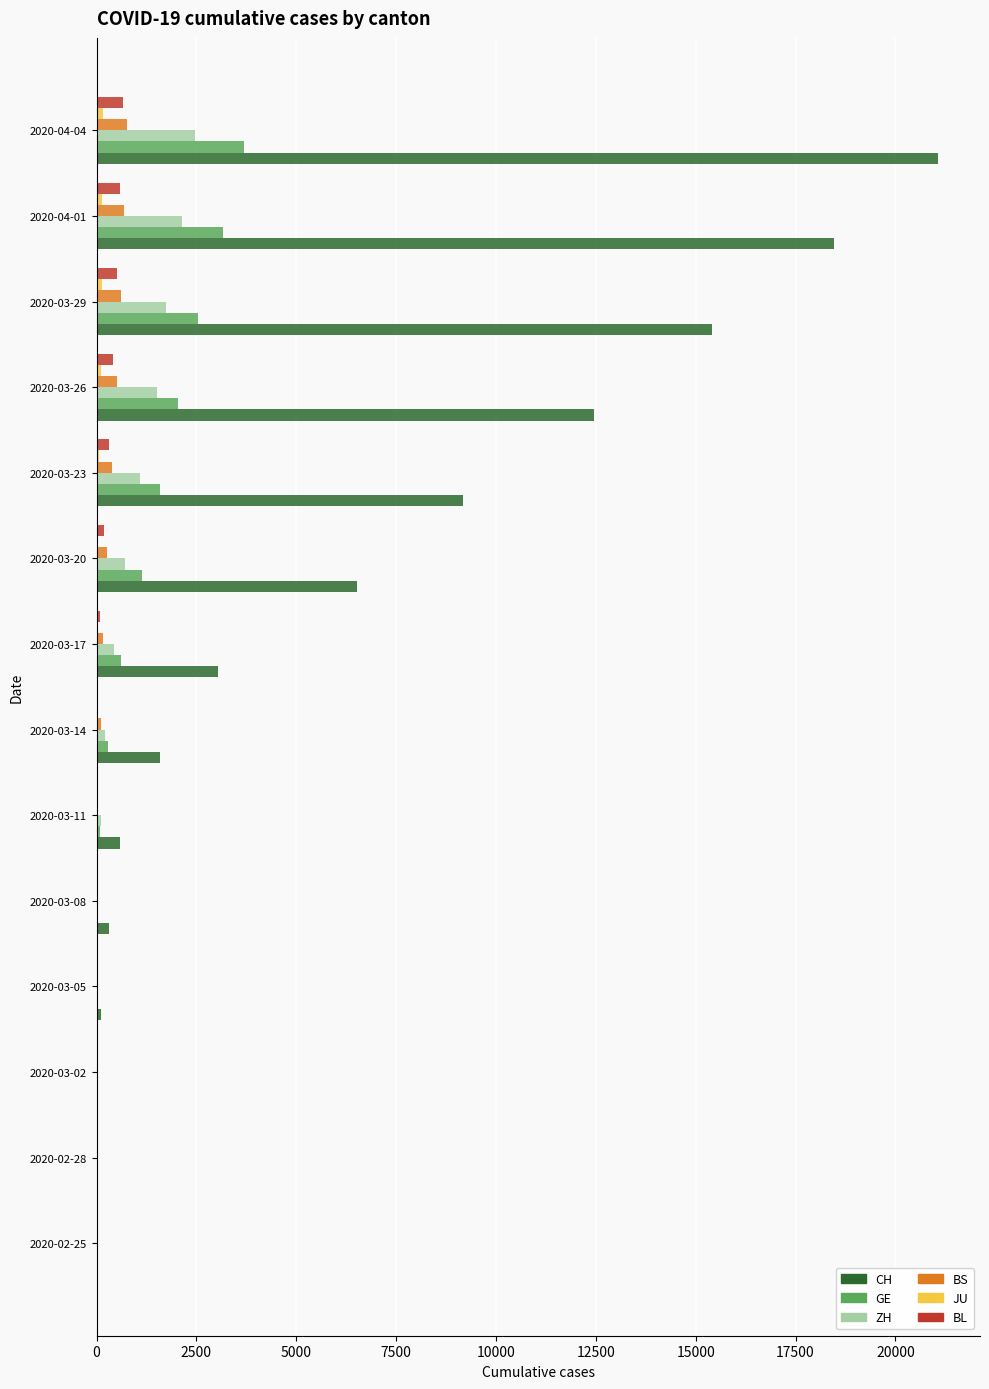

At which label does CH reach its peak?

2020-04-04